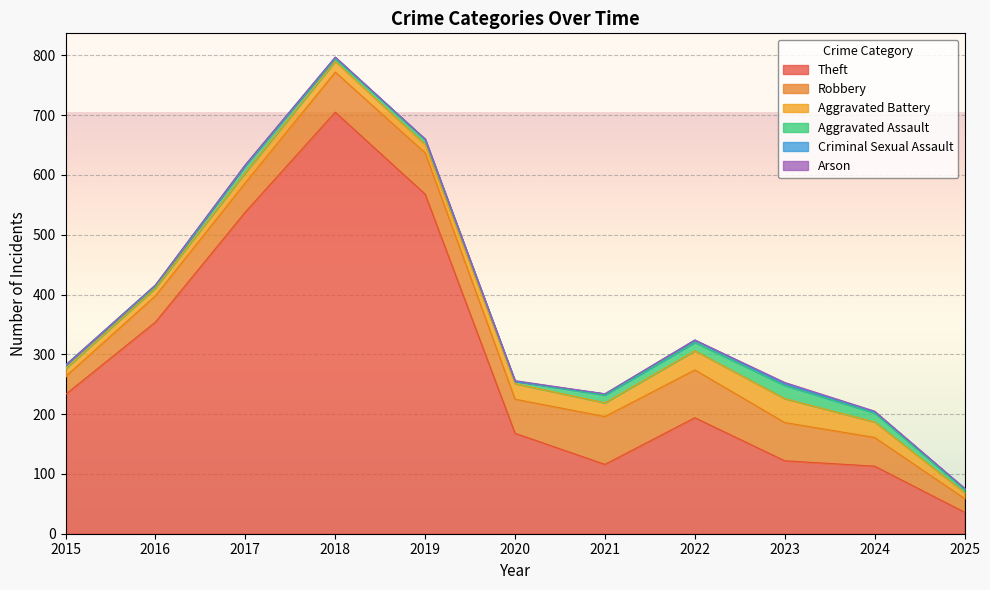

List the labels in order of Arson value, smallest first.

2015, 2016, 2017, 2018, 2019, 2021, 2022, 2025, 2020, 2024, 2023